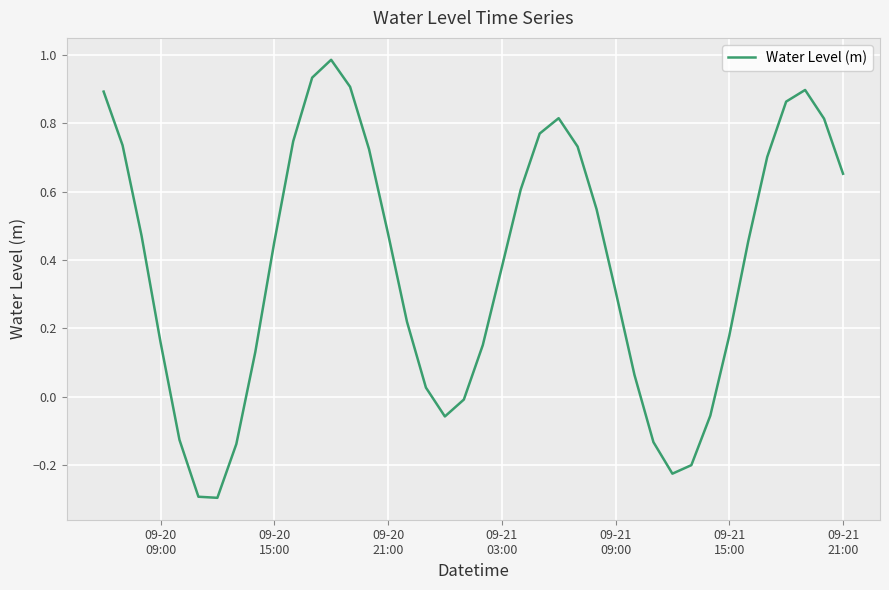

What is the difference between the maximum and minimum values?

1.3